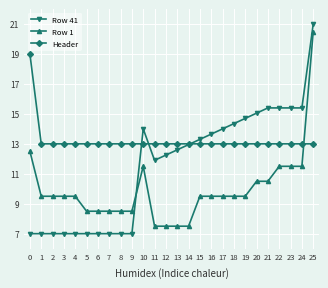

What is the difference between the highest and lowest values at 1?

6.0